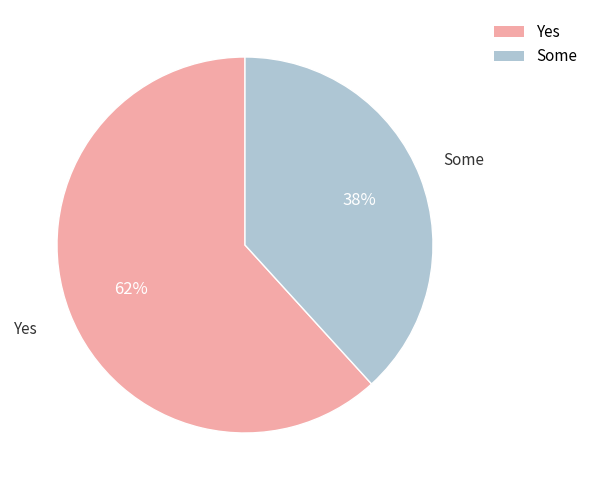

Is there any slice that represents more than half of the pie?

Yes